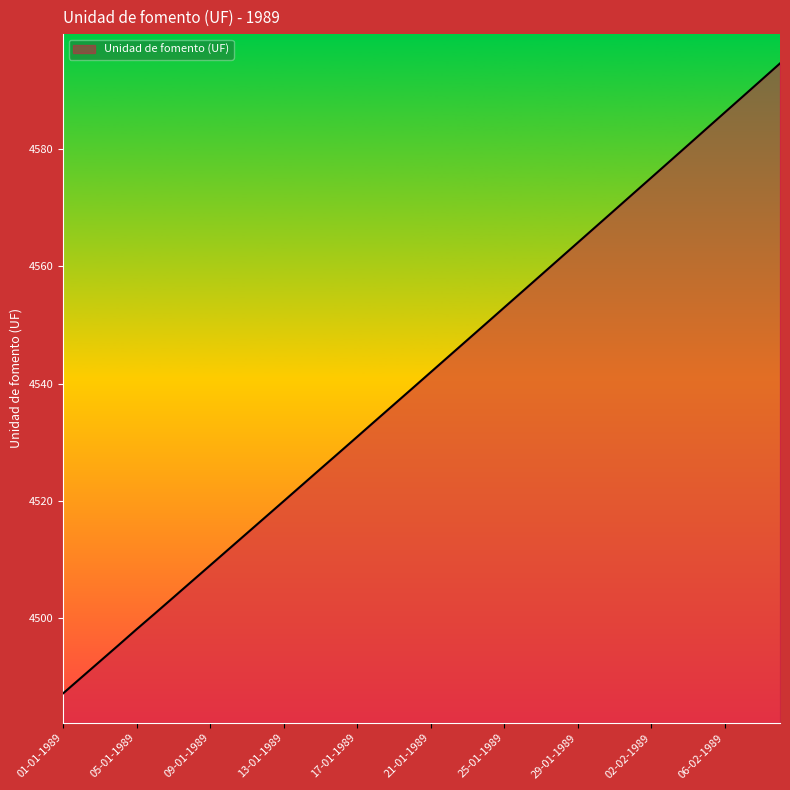

What is the greatest value displayed?

4594.6